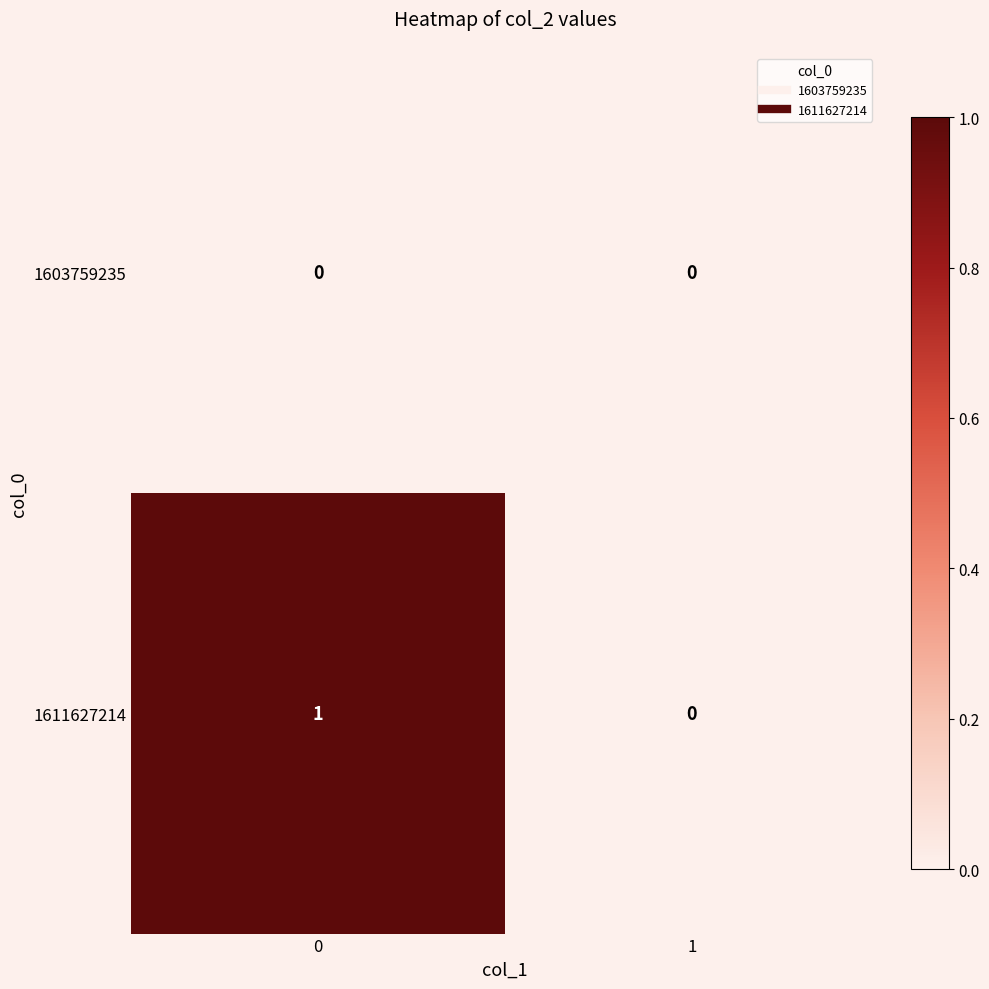

The value of 1603759235 at 1 is 0. True or false?

True